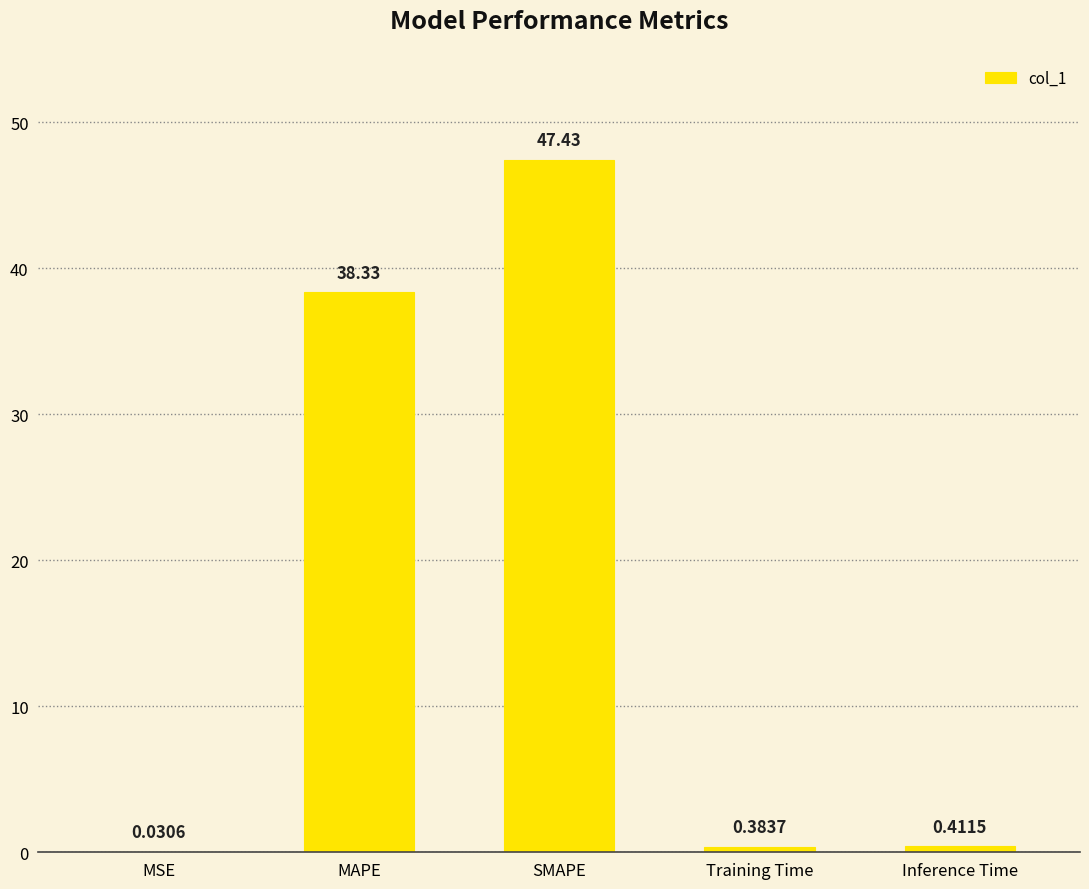

Which label corresponds to the largest value in the chart?

SMAPE